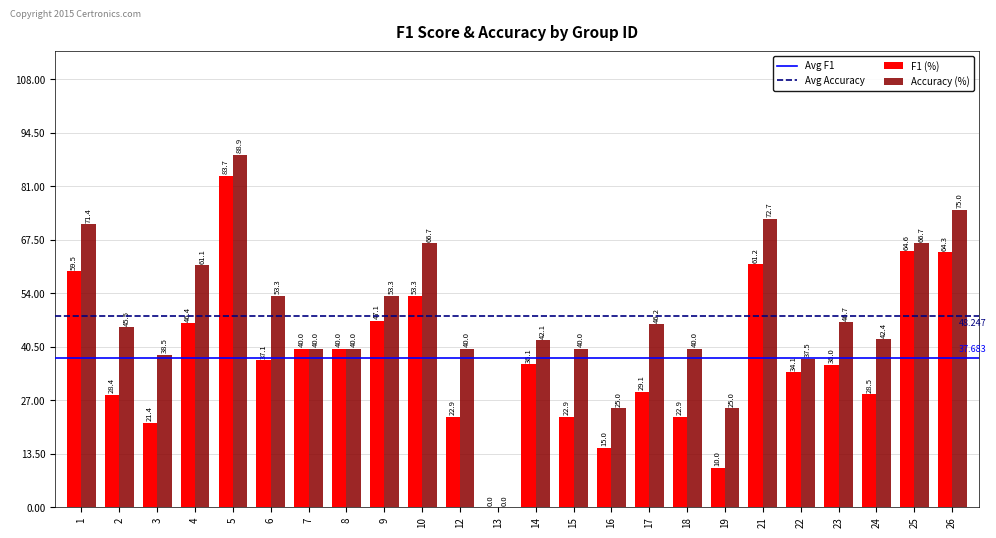

Which series has the largest total across all categories?

Accuracy (%)